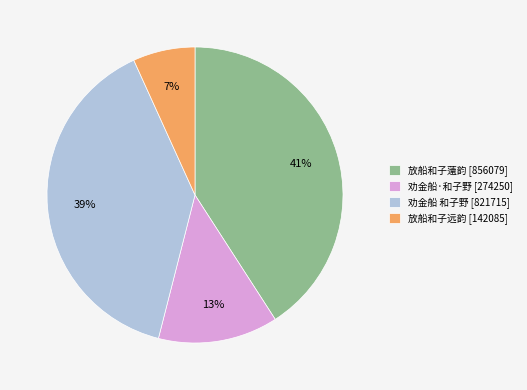

Combined, do 劝金船 和子野 [821715] and 劝金船·和子野 [274250] account for over 50%?

Yes